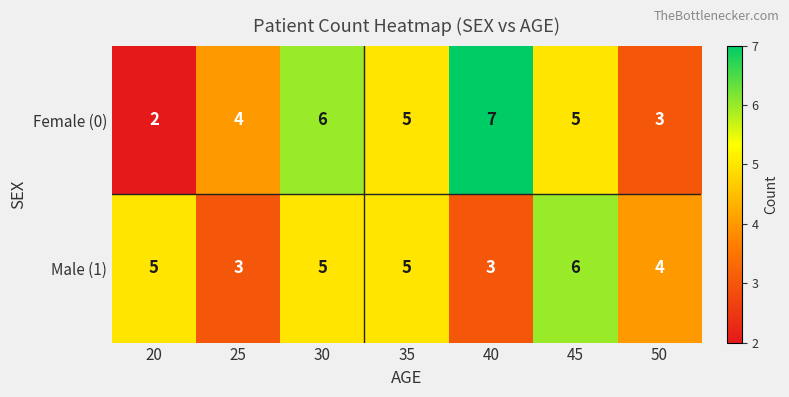

At how many categories does at least one series exceed 2?

7